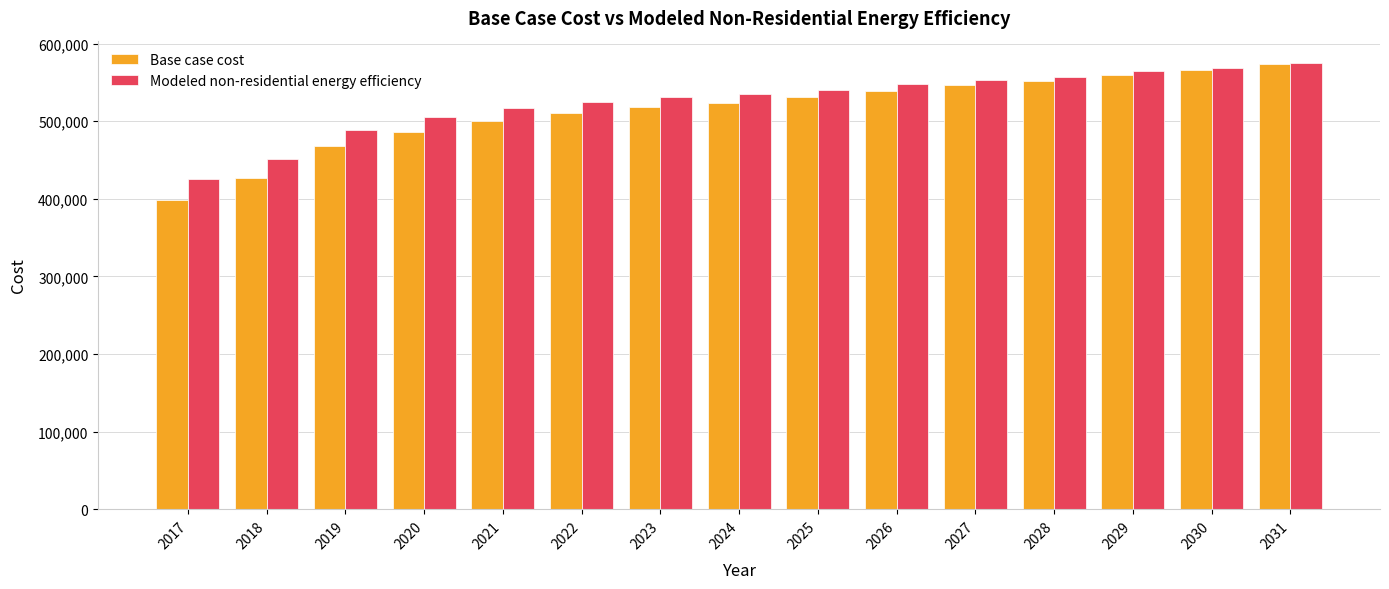

The value of Base case cost at 2029 is 560160.4. True or false?

True